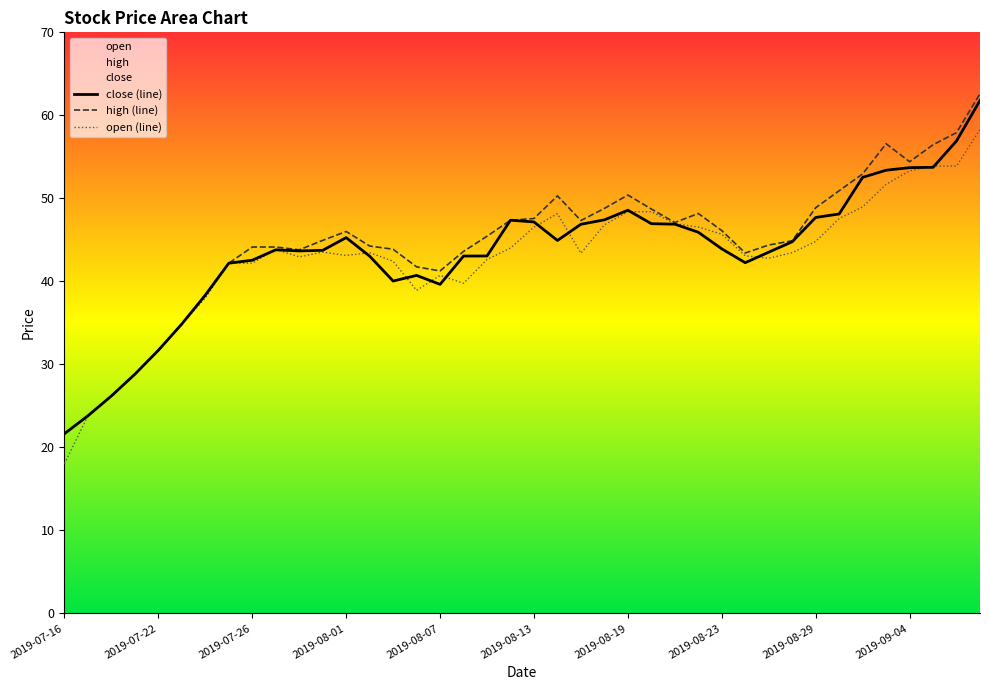

Which label corresponds to the largest value in the chart?

2019-09-09